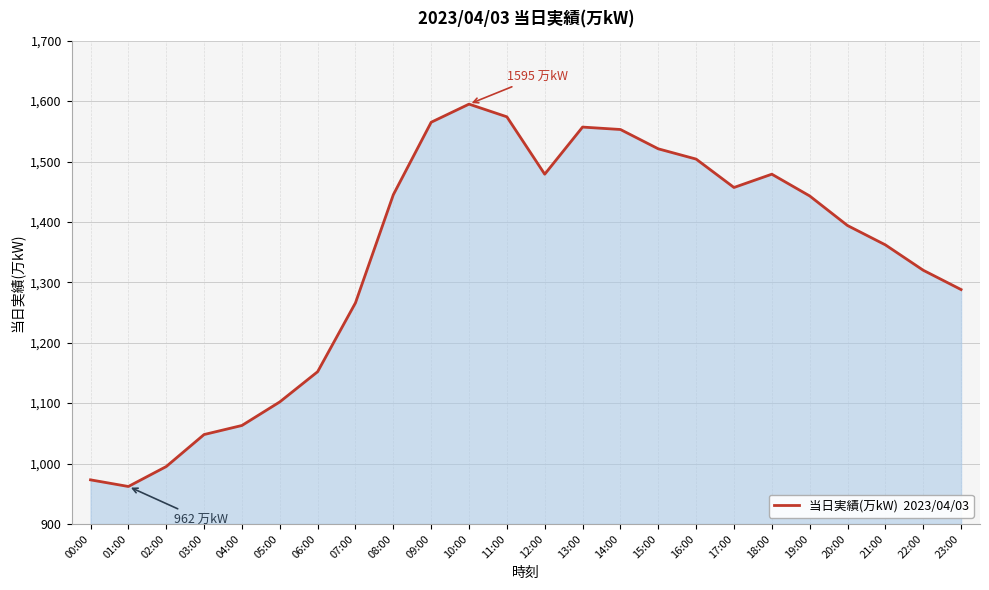

What is the difference between the maximum and minimum values?

633